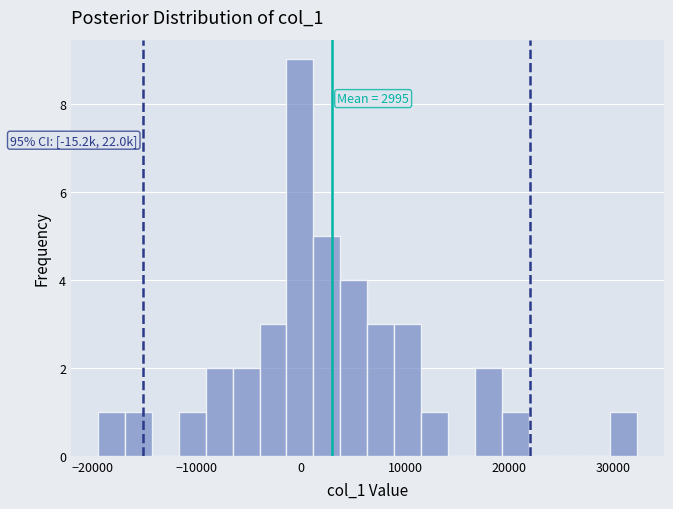

Read against the x-axis, roughly where is the centre of the tallest bar?

0